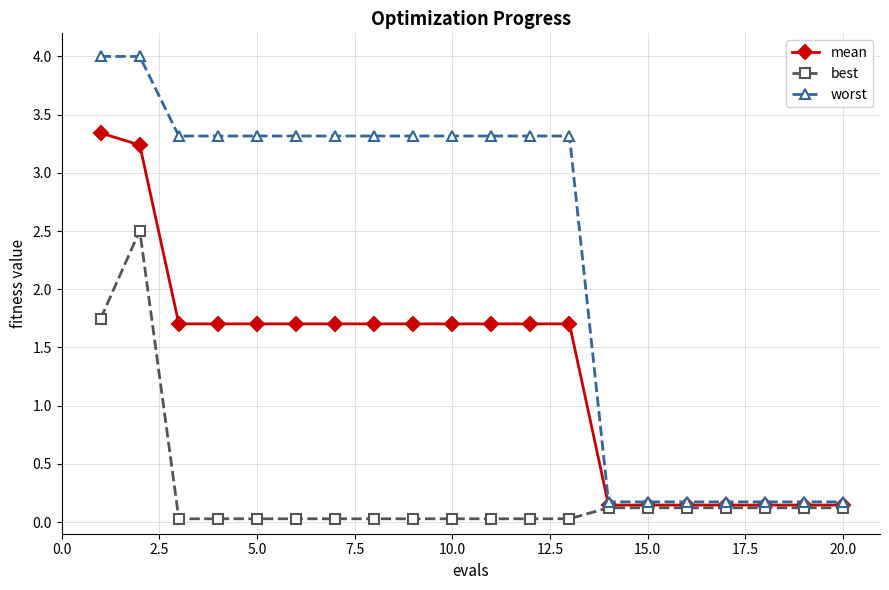

Rank the series by their average value, from lowest to highest.

best, mean, worst